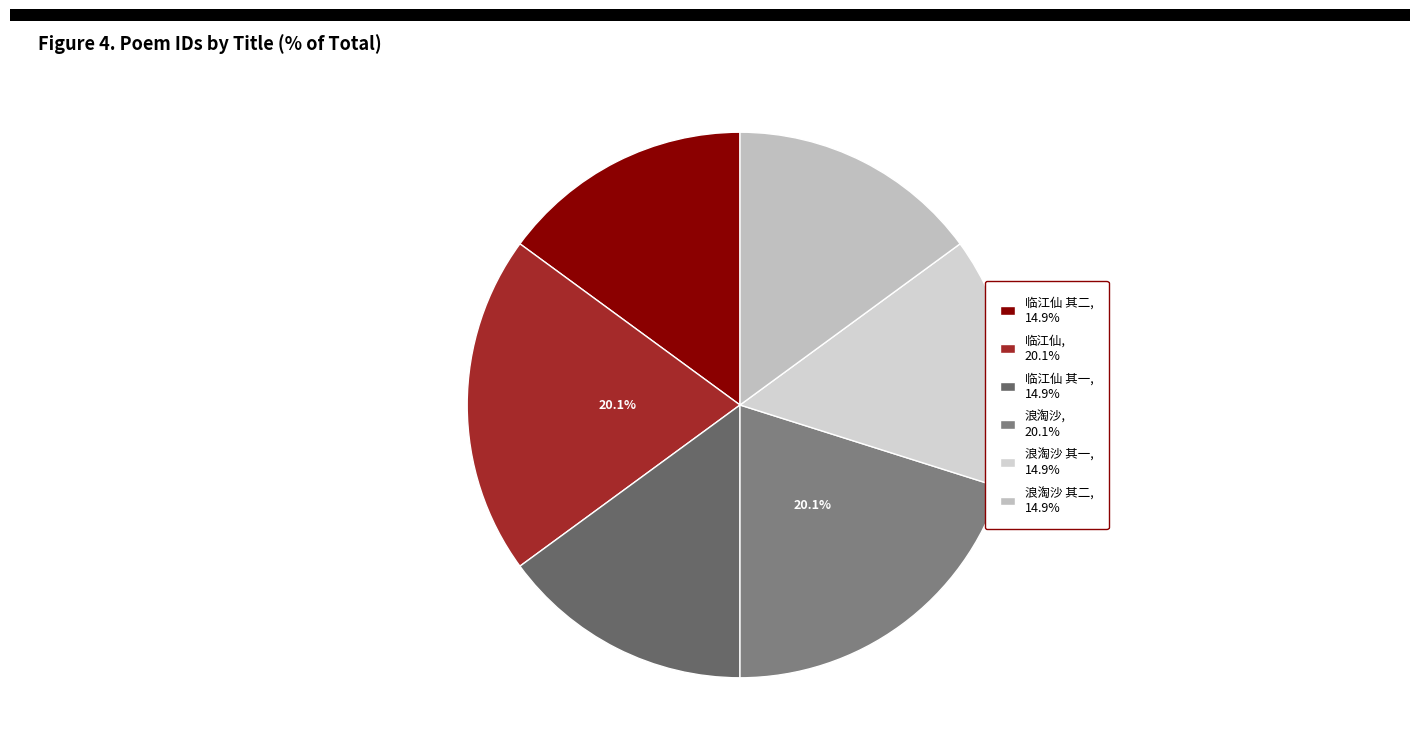

Count the number of slices in the pie.

6